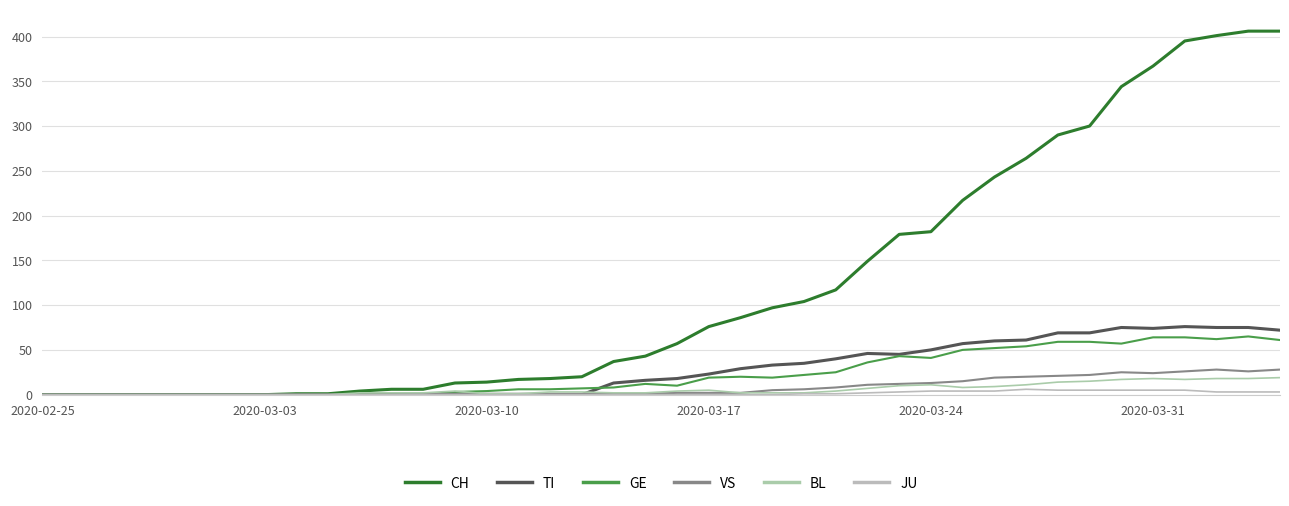

Which series has the largest range (max minus min)?

CH